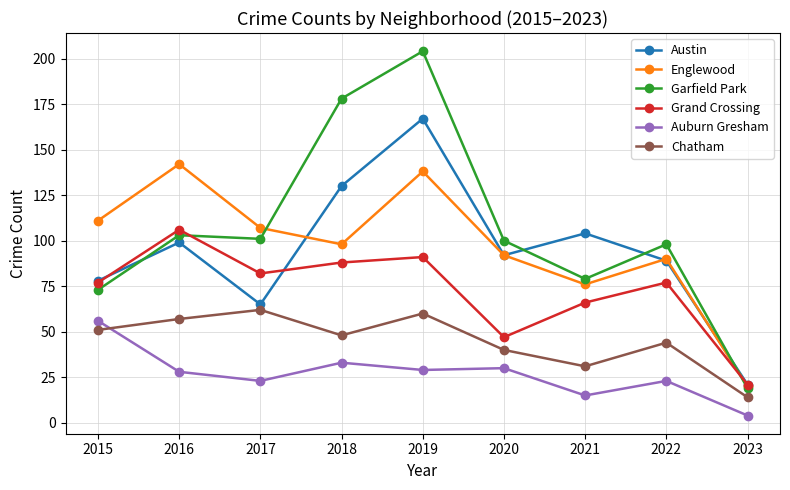

What is the total value across all series at 2021?

371